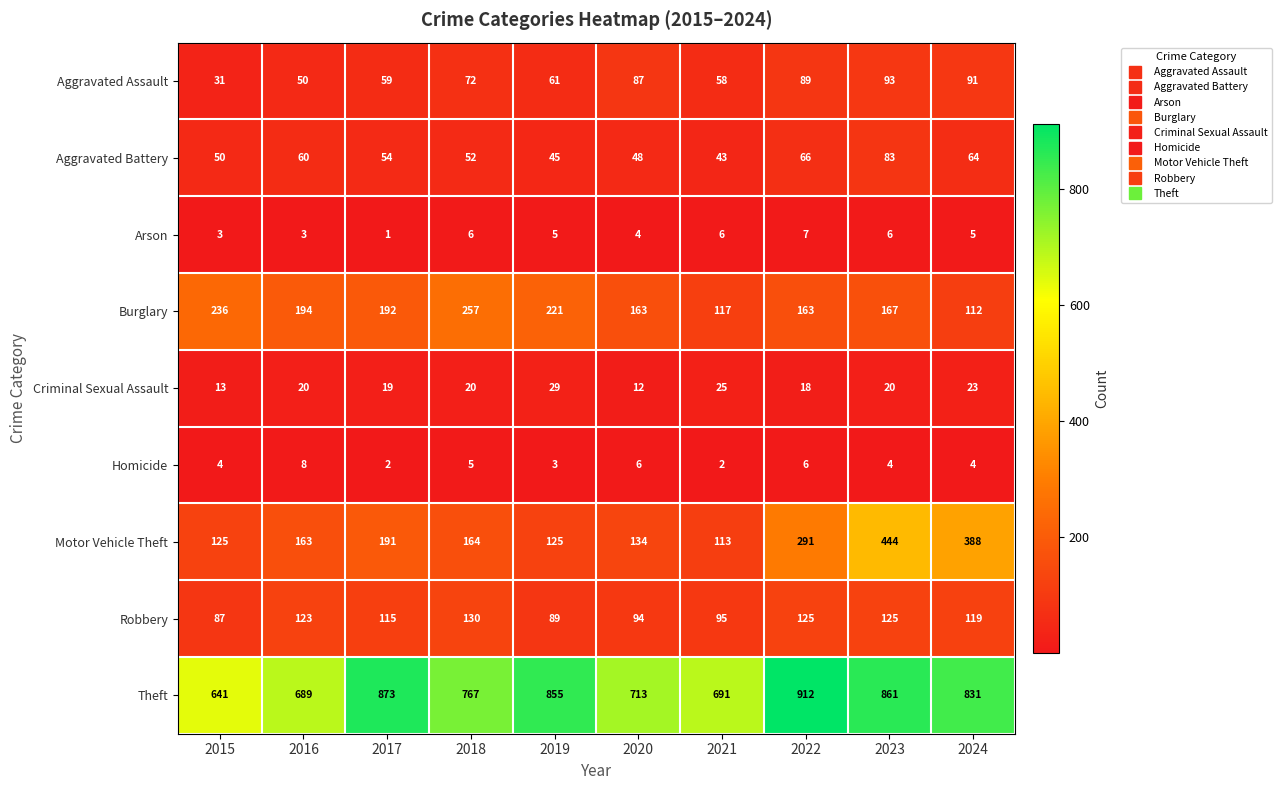

At 2017, list the series in order from largest to smallest.

Theft, Burglary, Motor Vehicle Theft, Robbery, Aggravated Assault, Aggravated Battery, Criminal Sexual Assault, Homicide, Arson